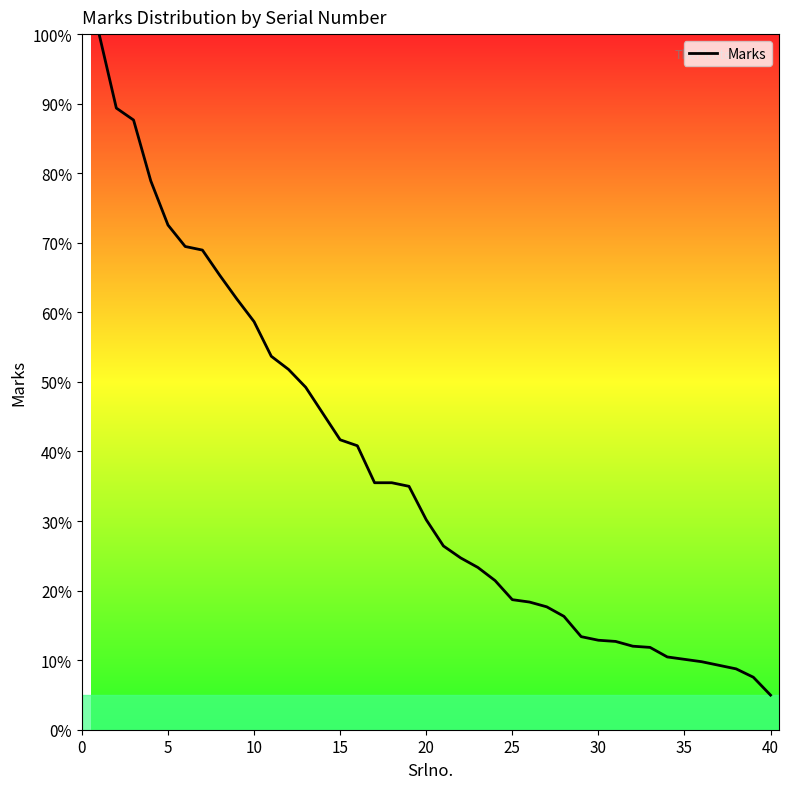

What is the average value?

36.6